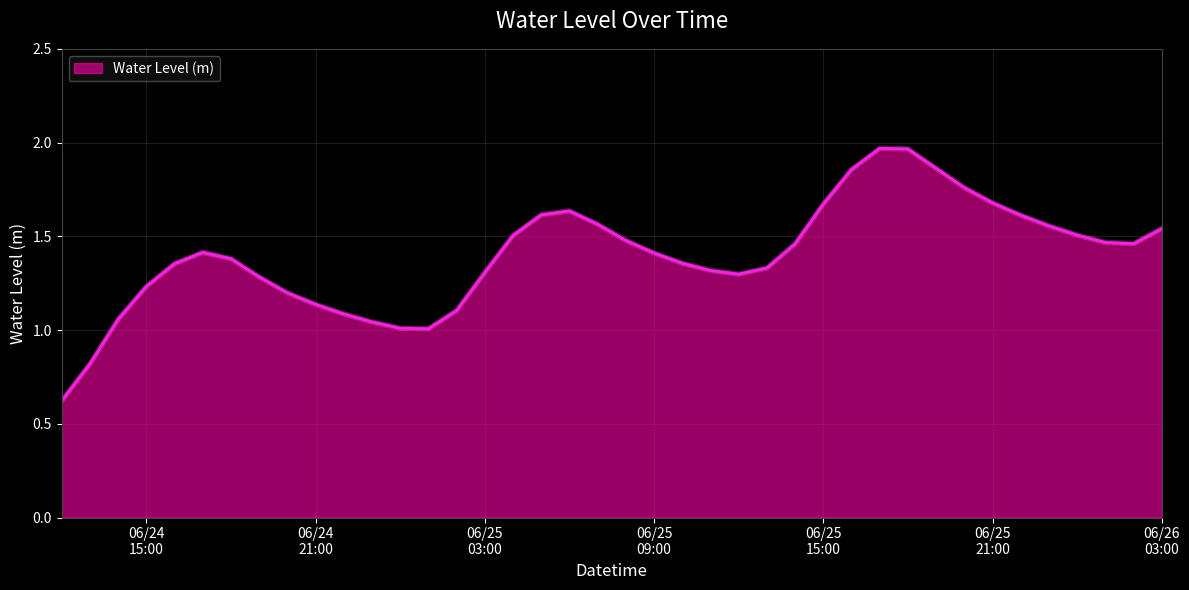

What is the minimum value shown in the chart?

0.6